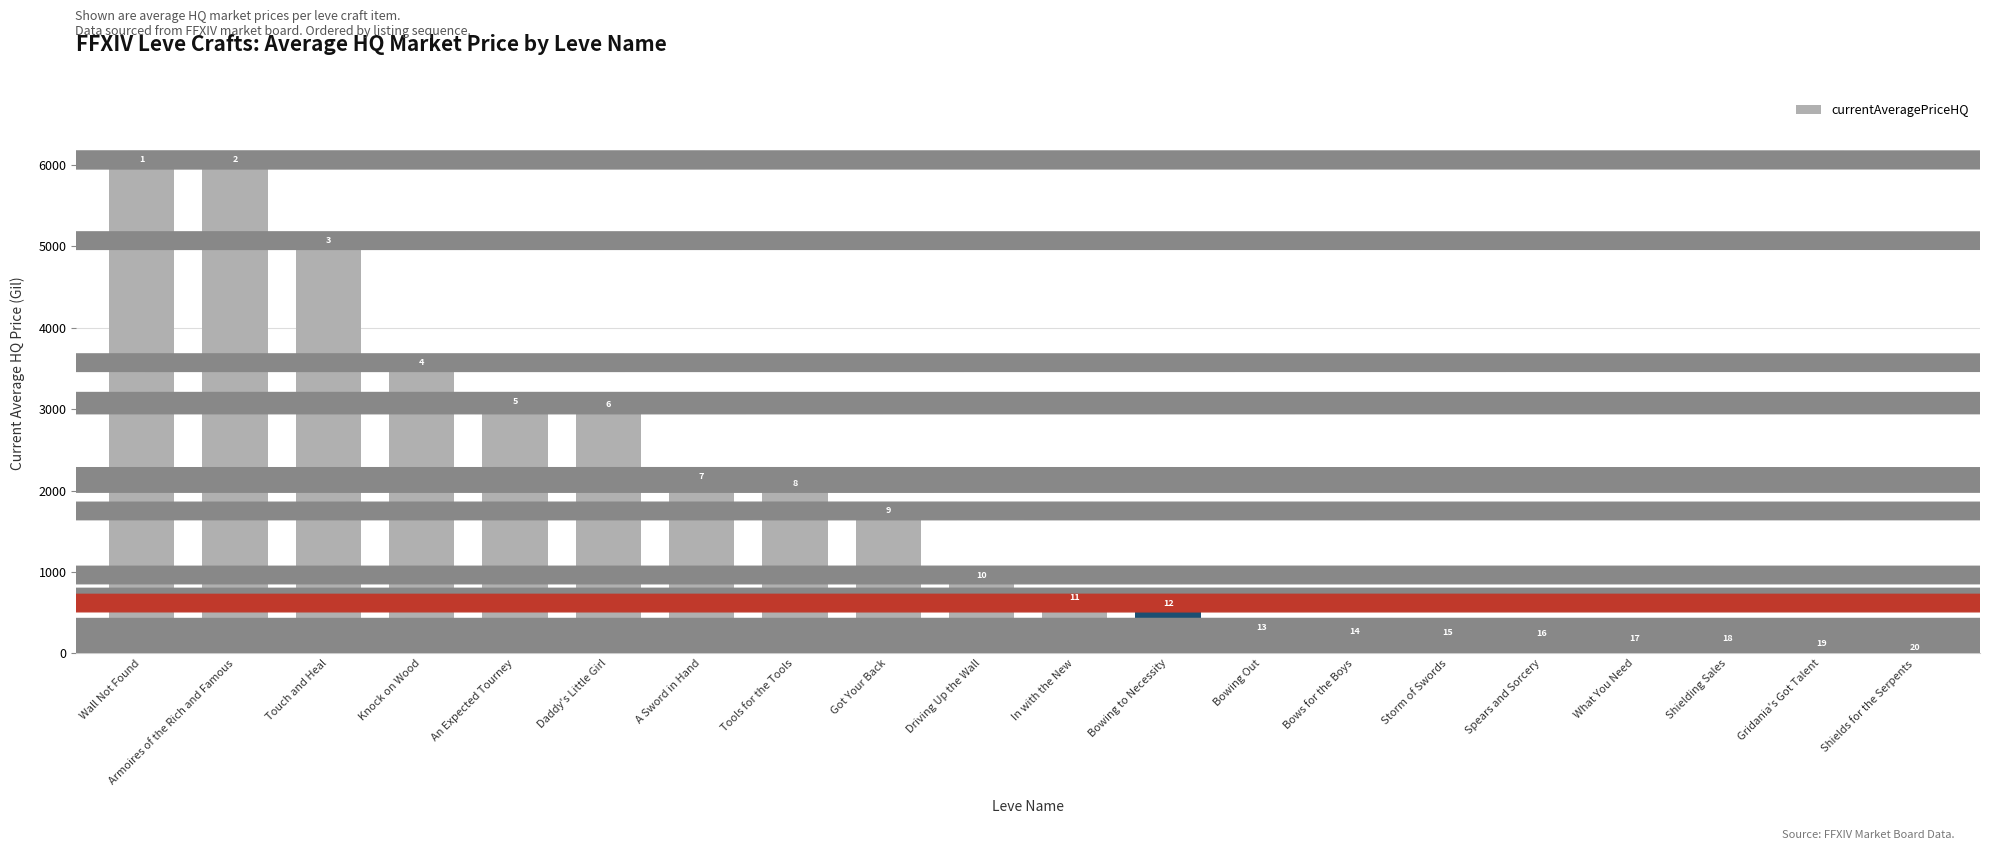

Between Tools for the Tools and Got Your Back, which is larger?

Tools for the Tools